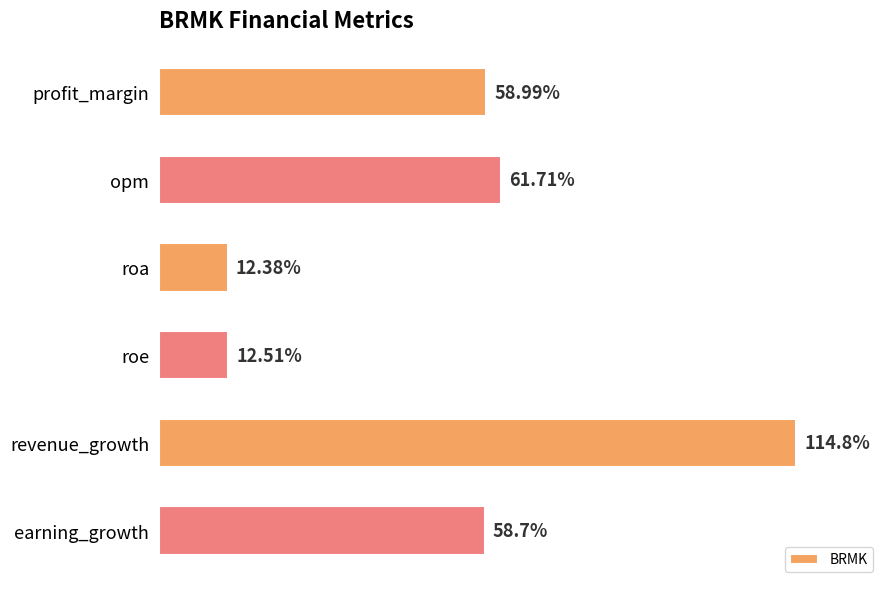

At which label is the value closest to 63?

opm